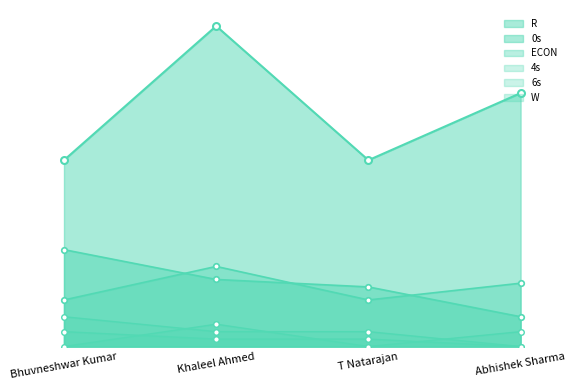

Between which two adjacent categories do ECON and 0s first intersect?

Bhuvneshwar Kumar and Khaleel Ahmed